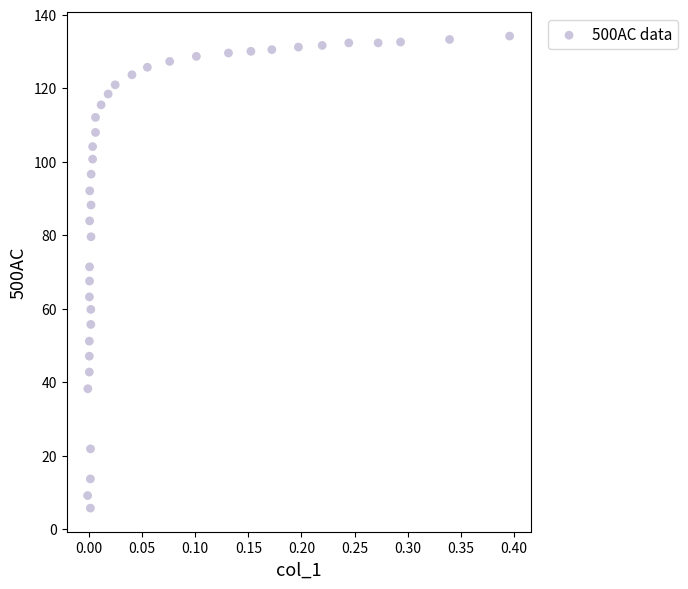

What is the range of Y values (max minus min)?

128.5